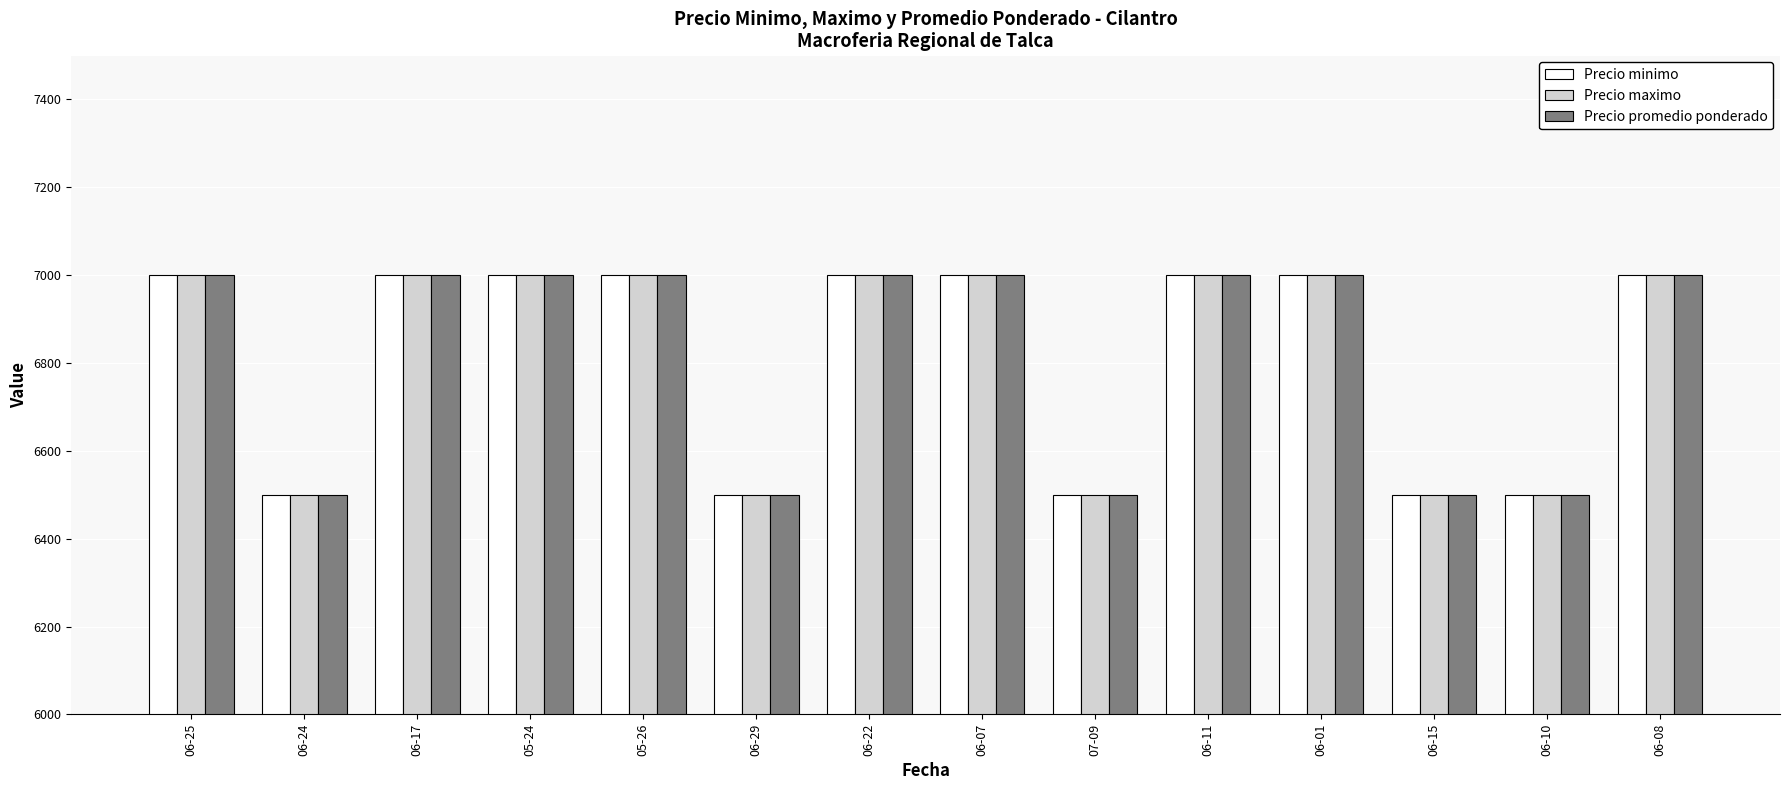

The value of Precio promedio ponderado at 06-11 is 3389. True or false?

False